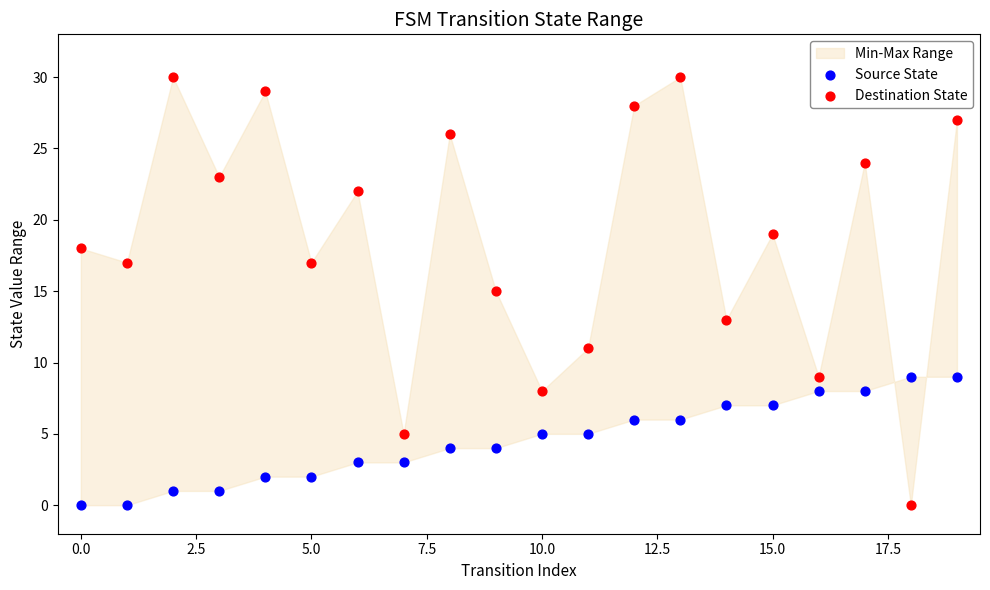

Across all data points, what is the range of Y values (max minus min)?

30